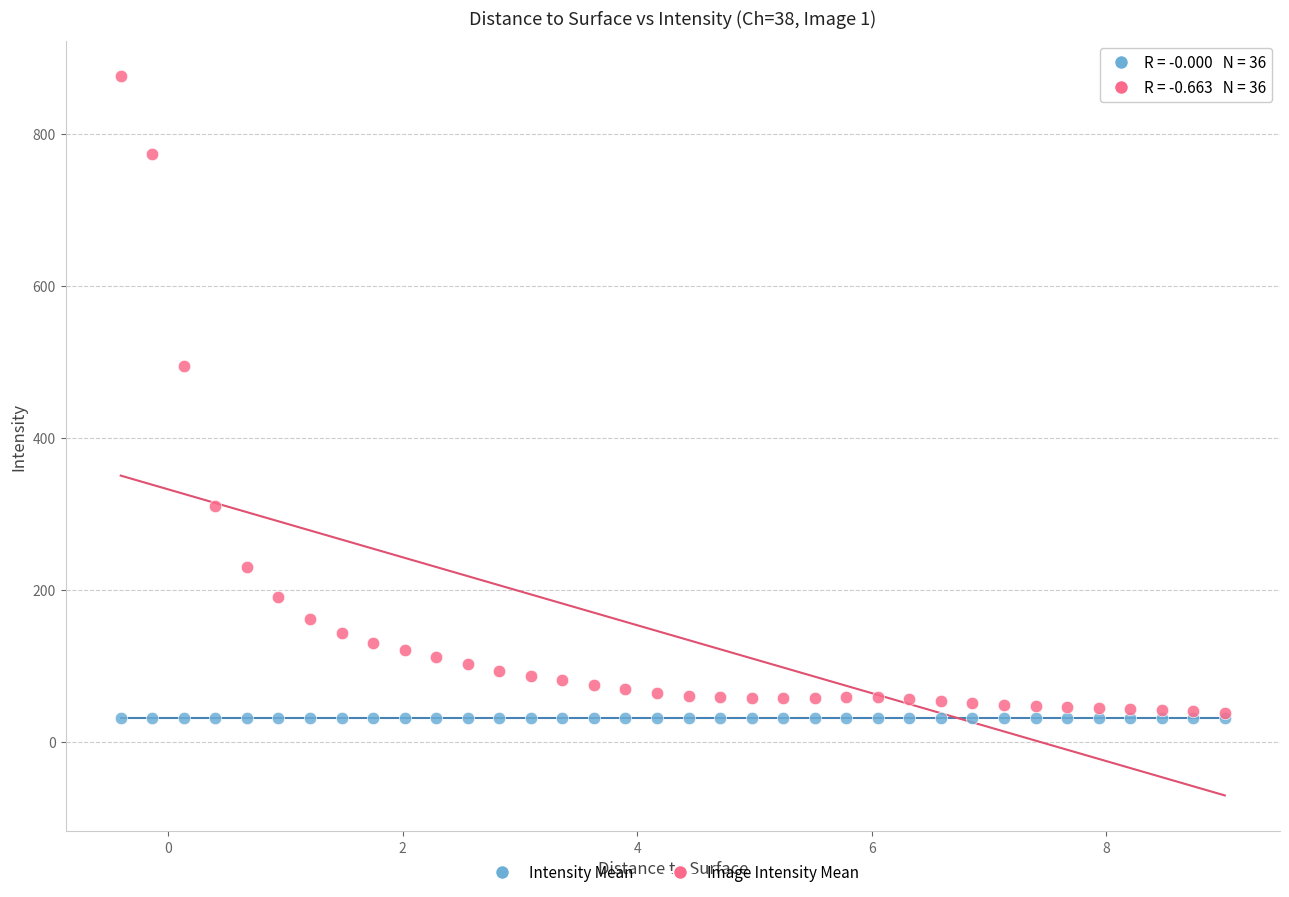

Across all series, what Y value is closest to 453?

494.2